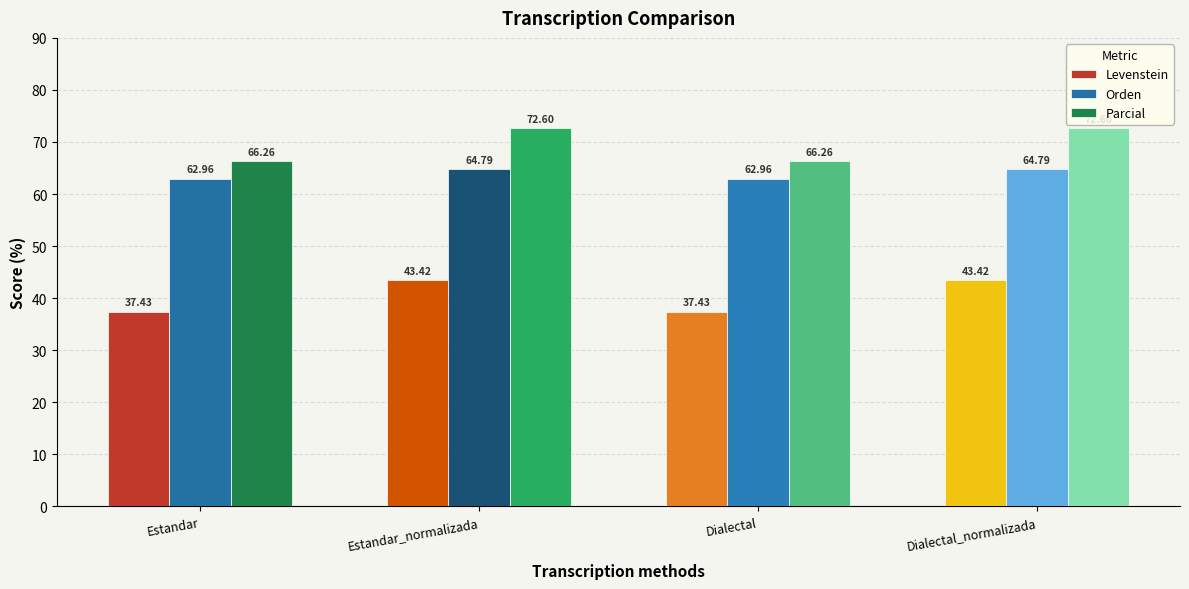

What is the maximum value shown in the chart?

72.6